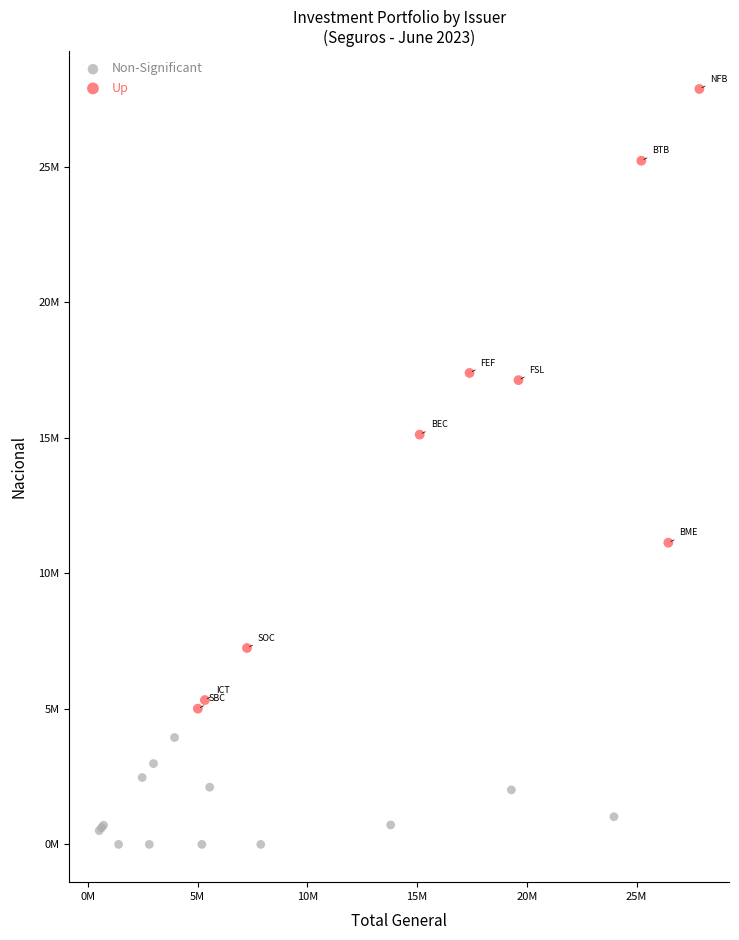

What are all the series names shown in the legend?

Non-Significant, Up